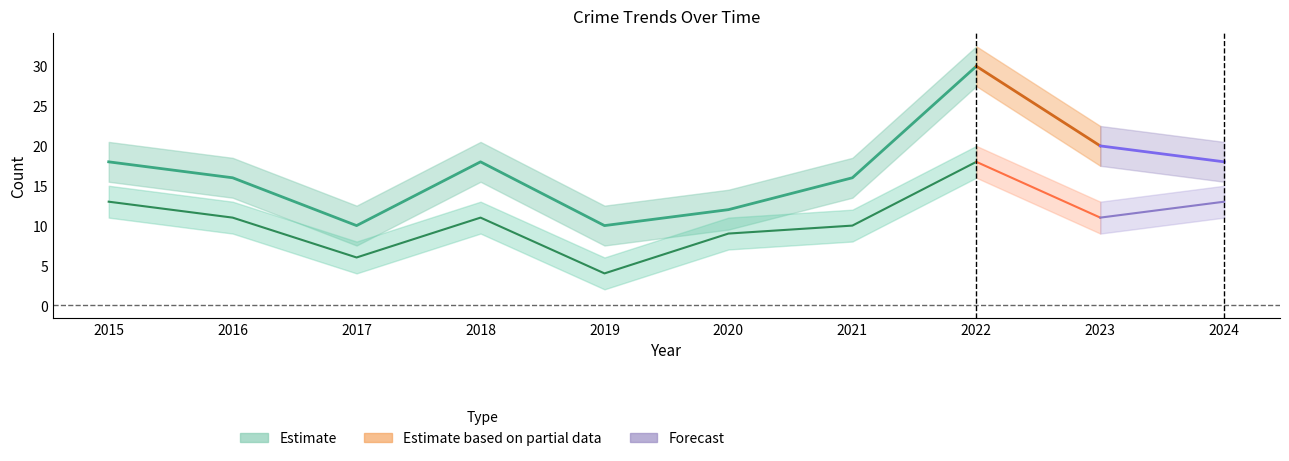

The value of Robbery at 2017 is 10. True or false?

False